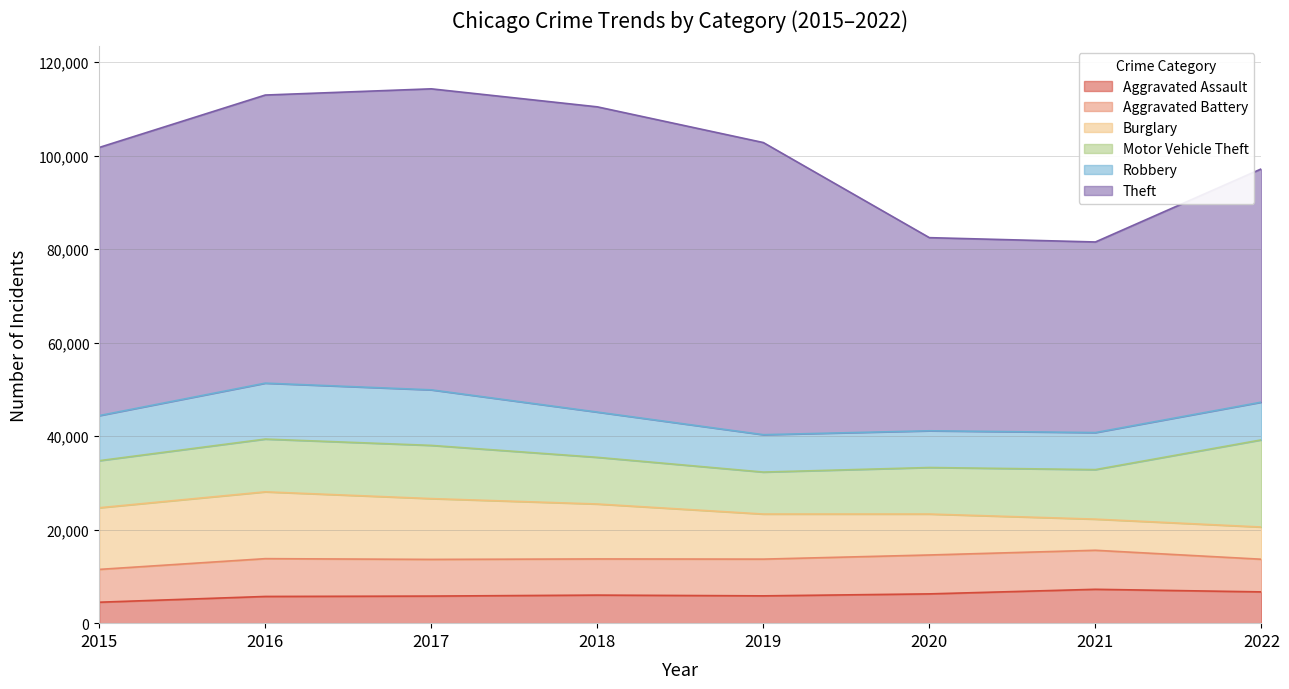

What is the average value of the Aggravated Assault series?

6003